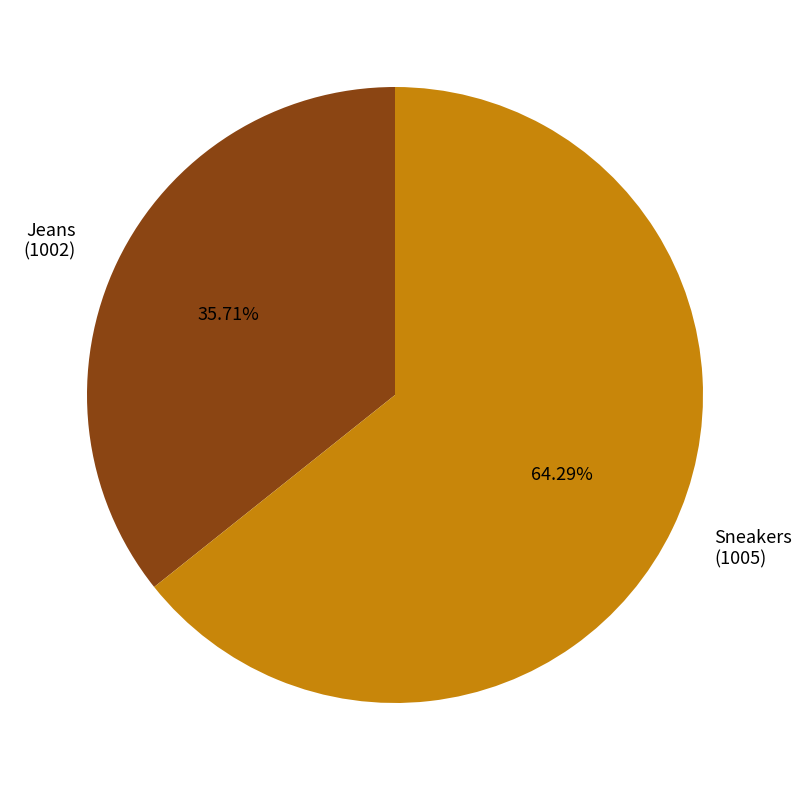

Do Sneakers (1005) and Jeans (1002) together represent more than half of the pie?

Yes